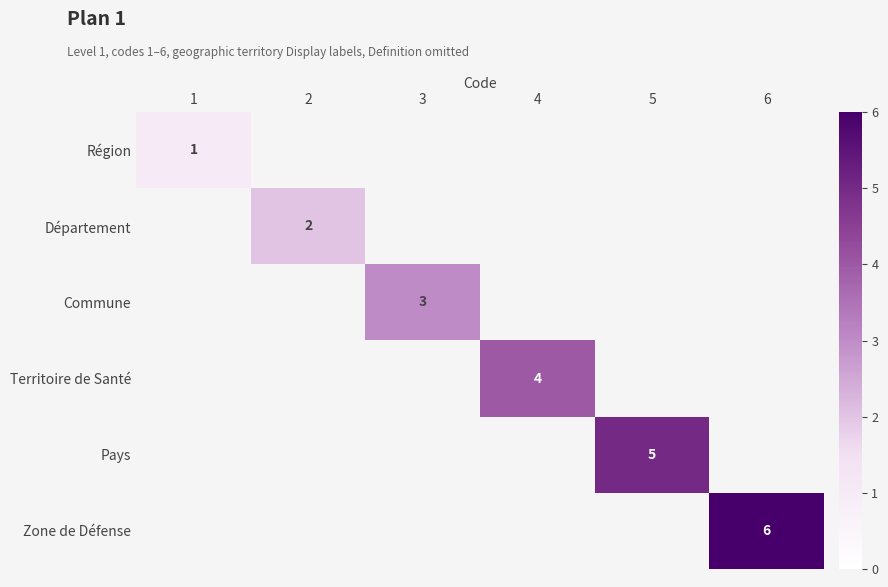

True or false: Zone de Défense has a value of 9 at 6.

False